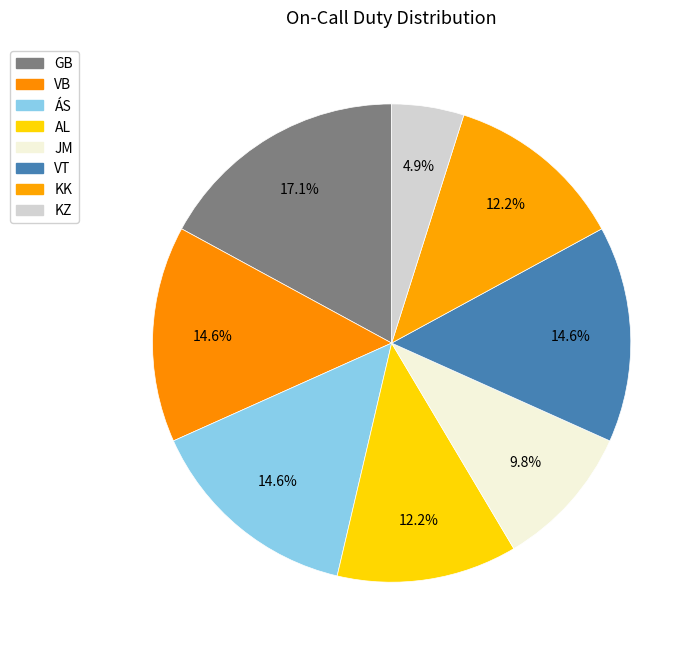

Count the number of slices in the pie.

8